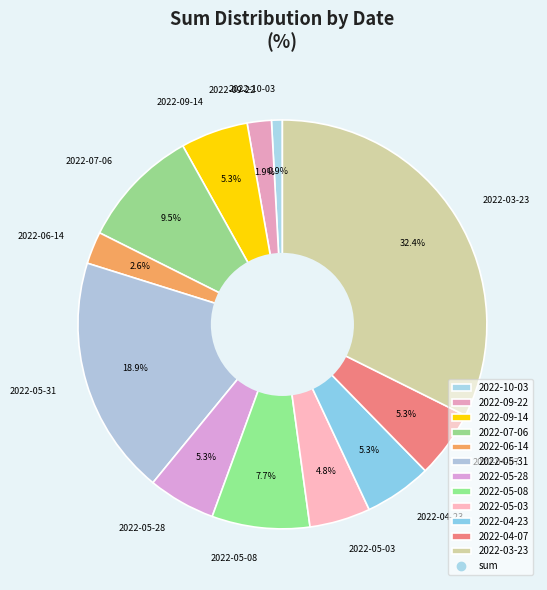

Count the number of slices in the pie.

12